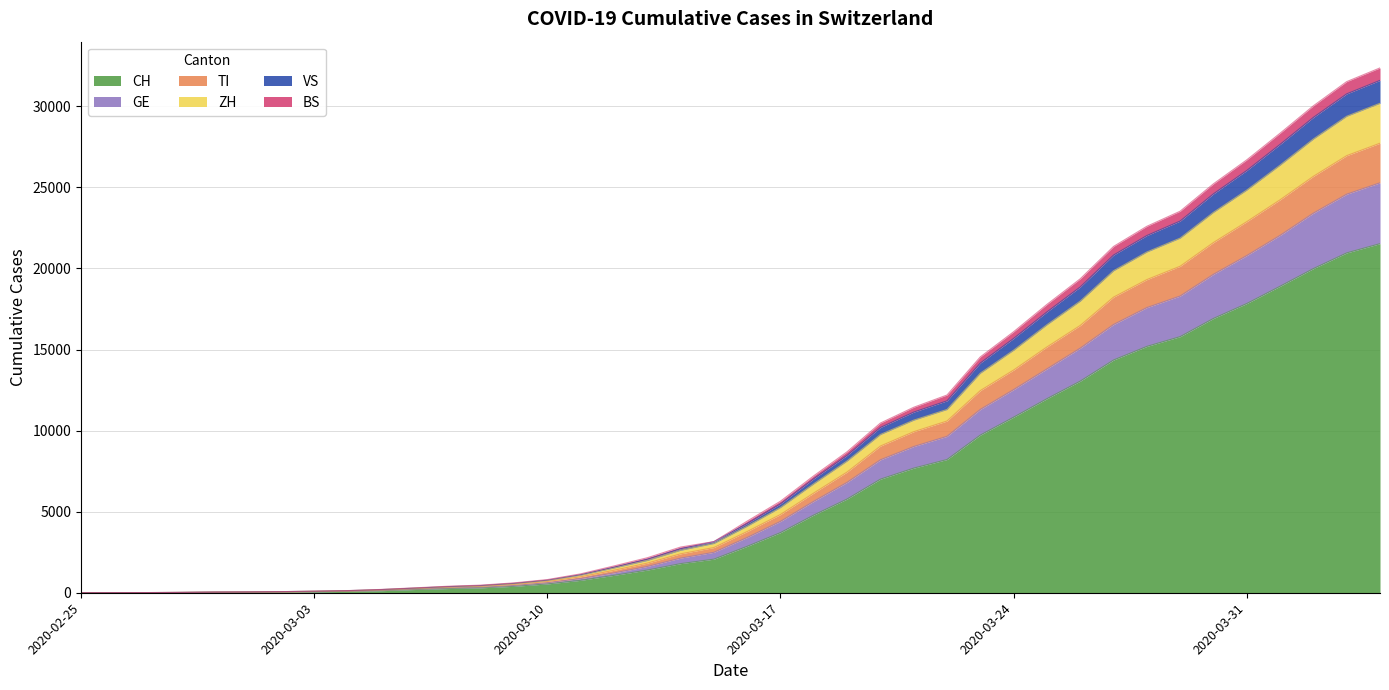

Where is BS nearest to the value 15800?

2020-03-24